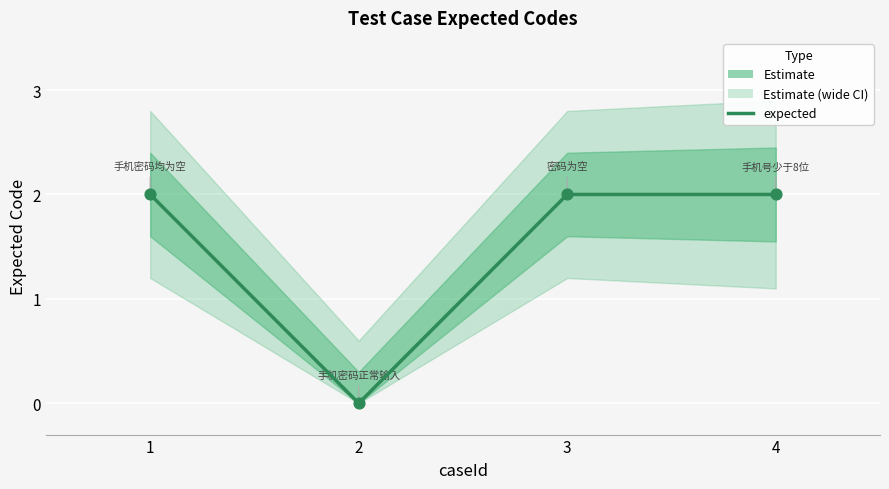

What is the change in value from 2 to 3?

+2